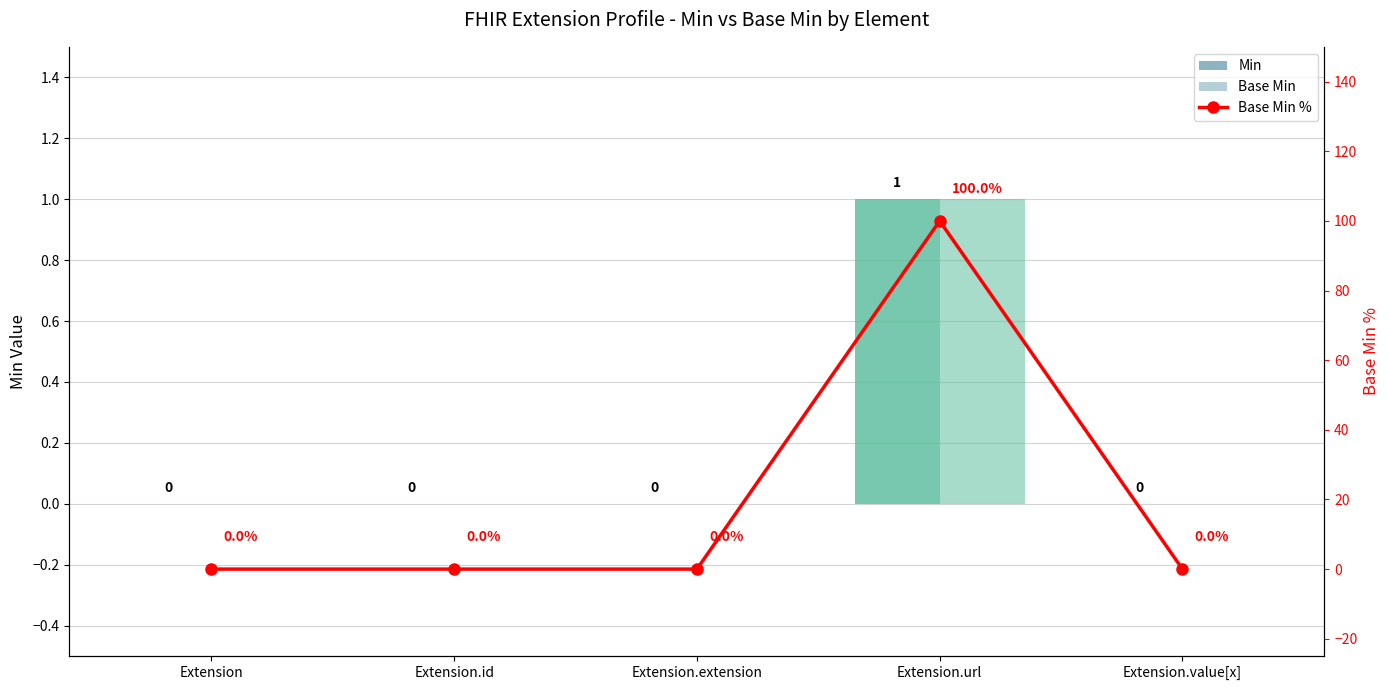

At which category does the chart reach its minimum across all series?

Extension